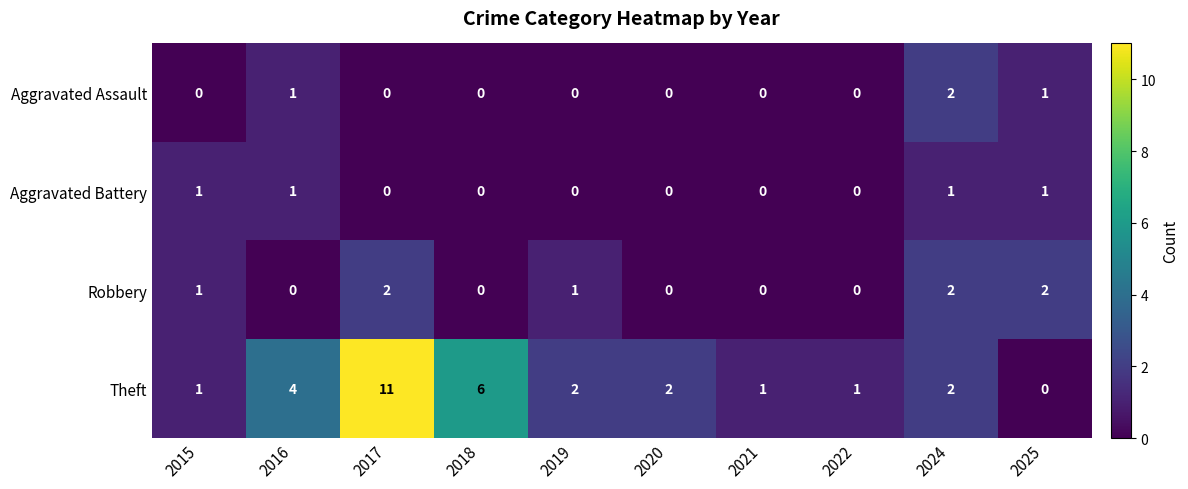

What is the approximate value of Theft at 2016?

4